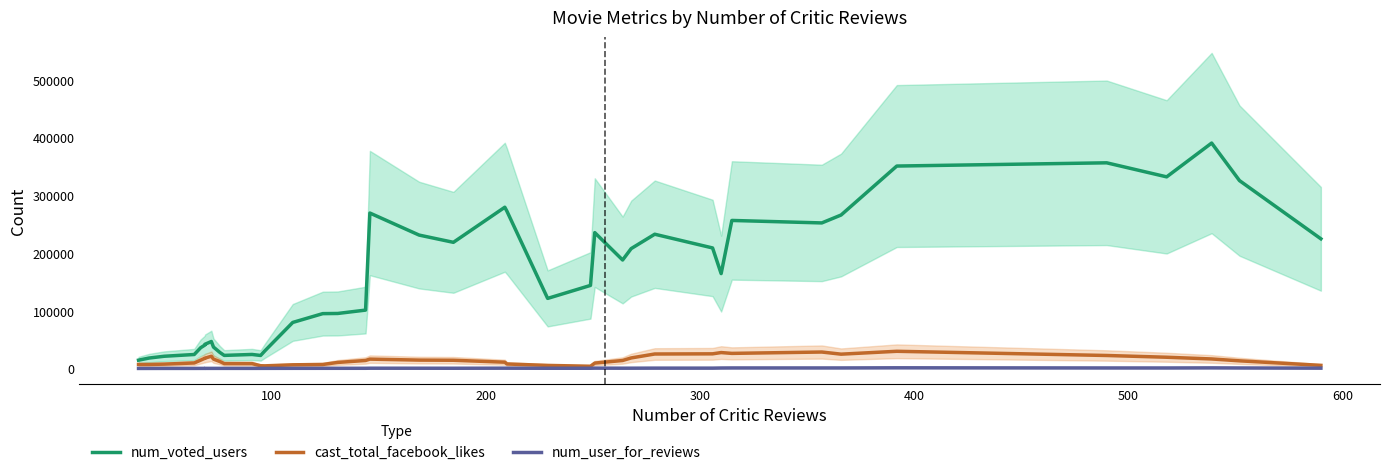

Count the number of categories in the chart.

40